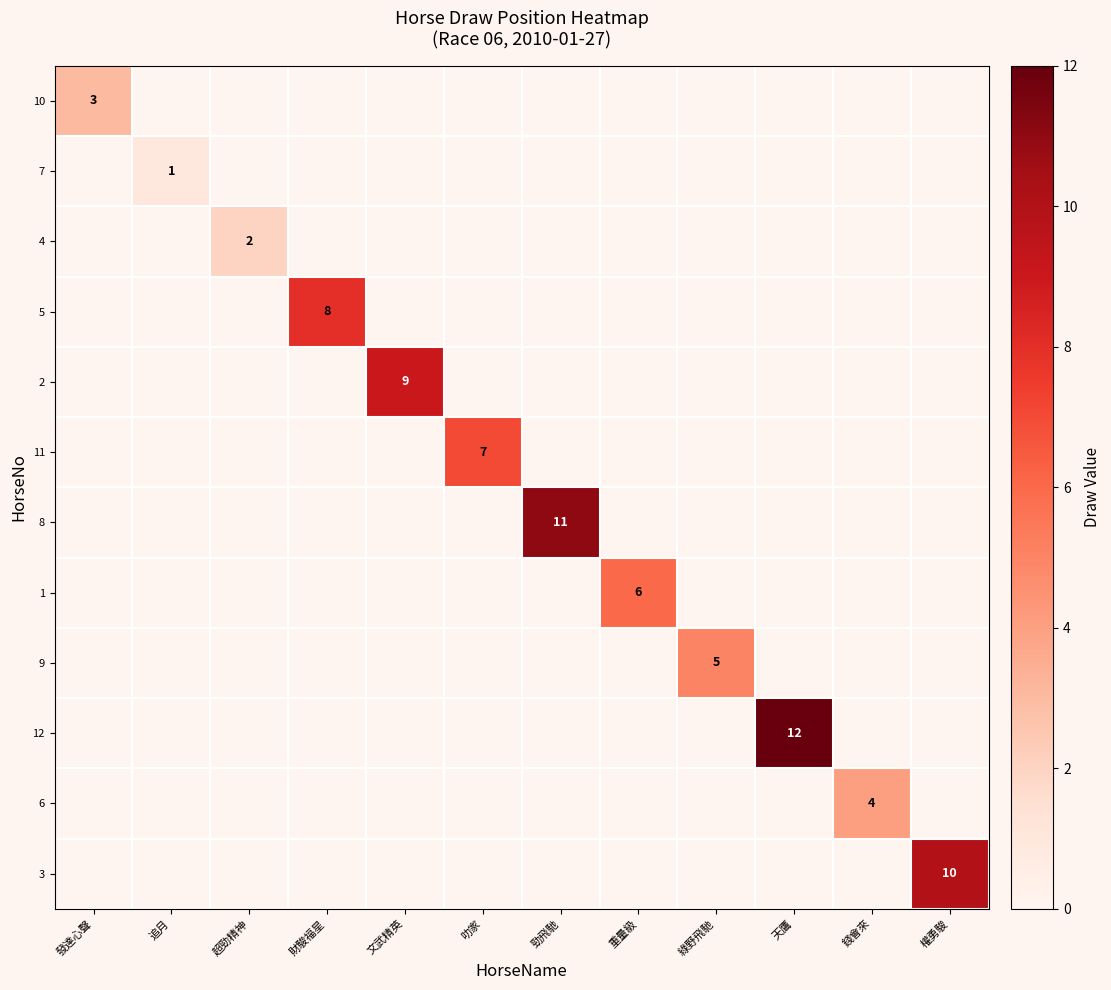

The 12 series shows 21 at 天鷹. True or false?

False